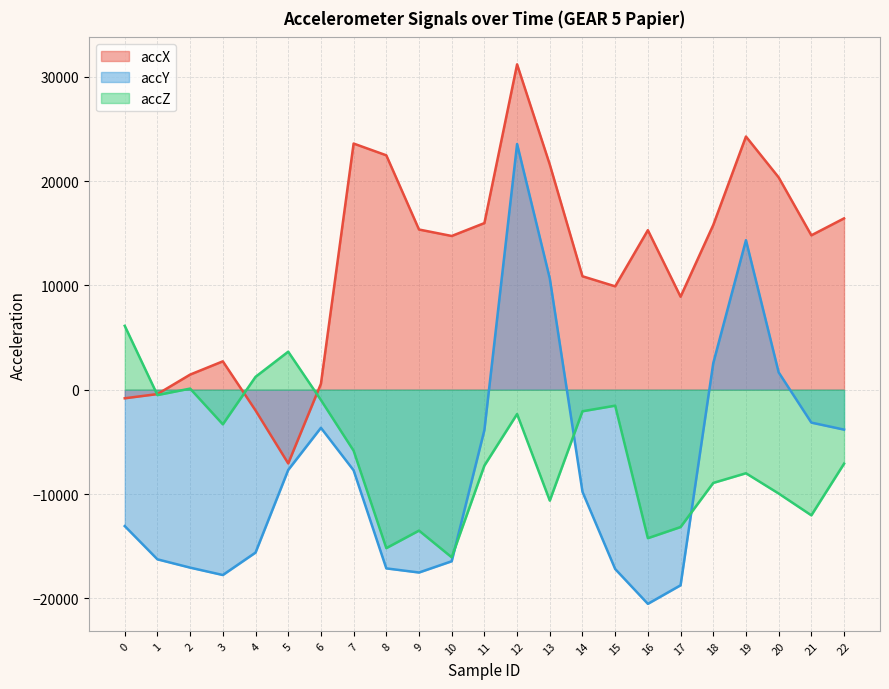

What is the difference between the highest and lowest values at 5?

11340